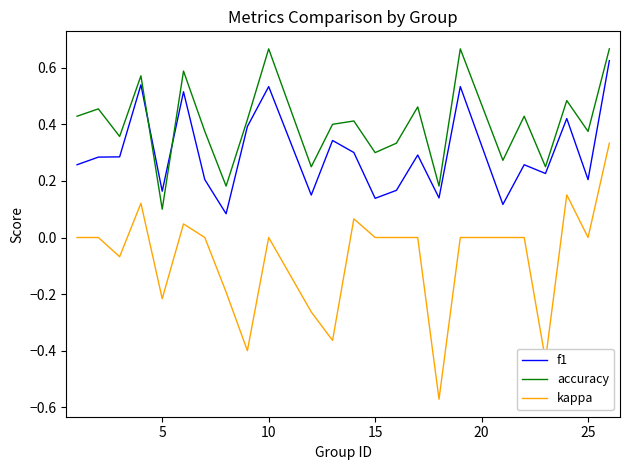

List the series in order of their overall mean, lowest first.

kappa, f1, accuracy